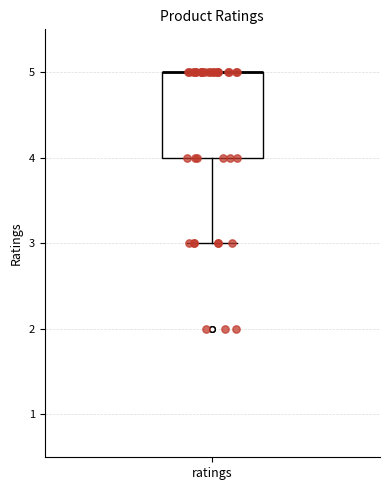

Transcribe this box plot: give where the median line is, the range the box spans, and where the two whiskers end, as read against the y-axis. The values are not printed on the chart, so give them approximately, as read against the axis.

median 5 (drawn on the box's upper edge), box 4 to 5, whiskers 3 to 5